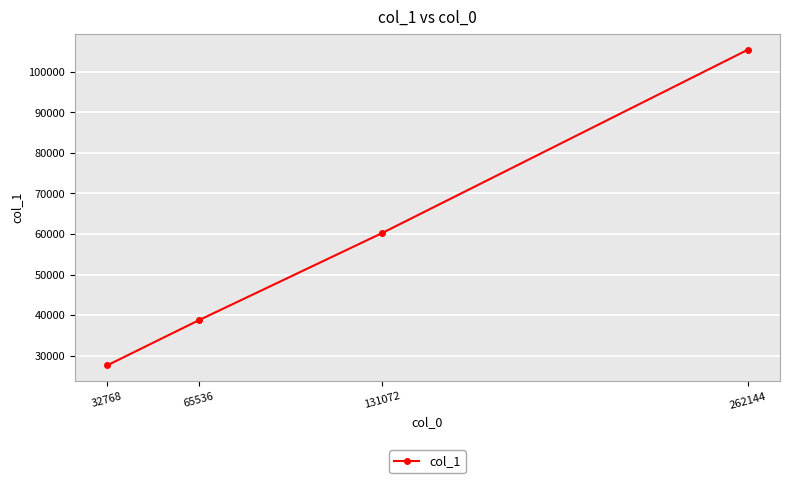

What is the ratio of the value at 131072 to the value at 65536?

1.6